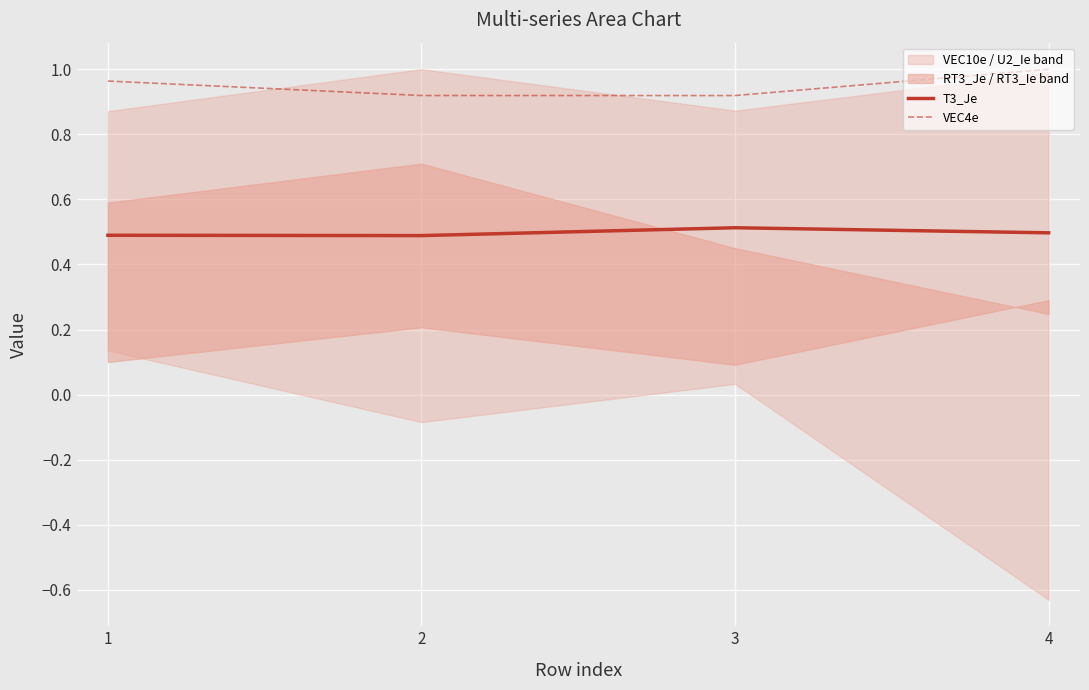

List the labels in order of T3_Je value, smallest first.

2, 1, 4, 3